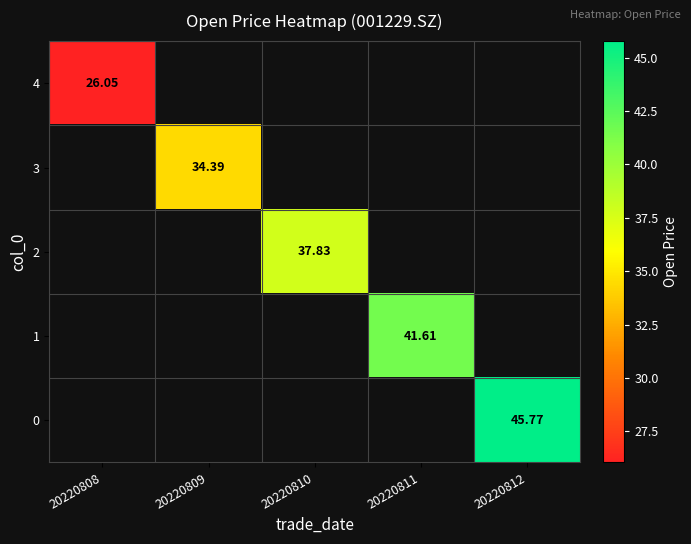

Rank the series by their average value, from highest to lowest.

4, 3, 2, 1, 0